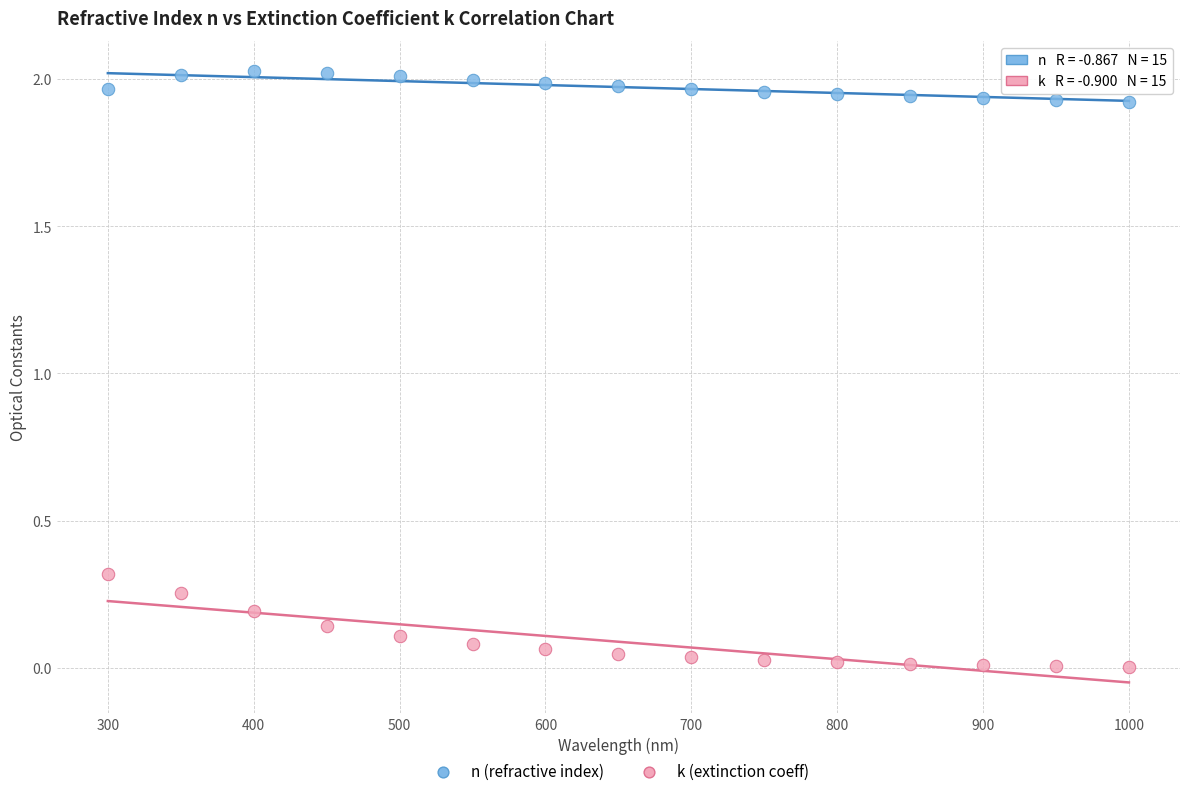

Across all data points, what is the range of X values (max minus min)?

700.0